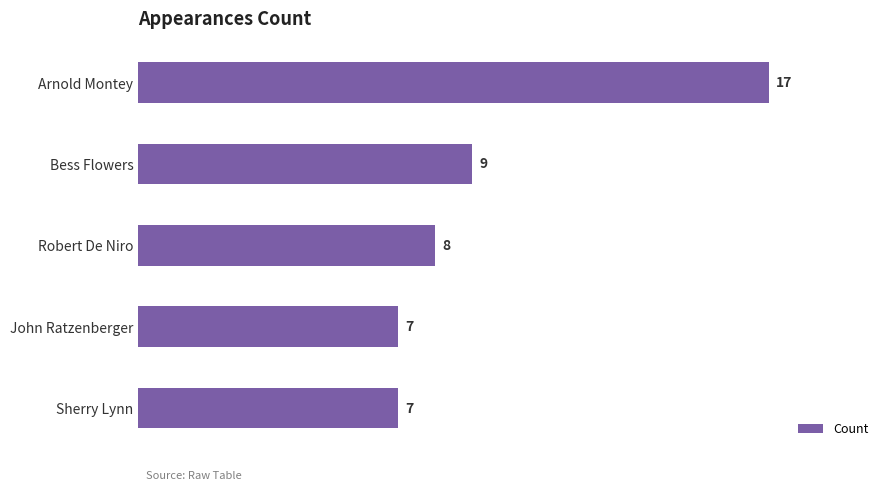

Reading top to bottom, what are all the values shown in this chart?

Arnold Montey=17	Bess Flowers=9	Robert De Niro=8	John Ratzenberger=7	Sherry Lynn=7